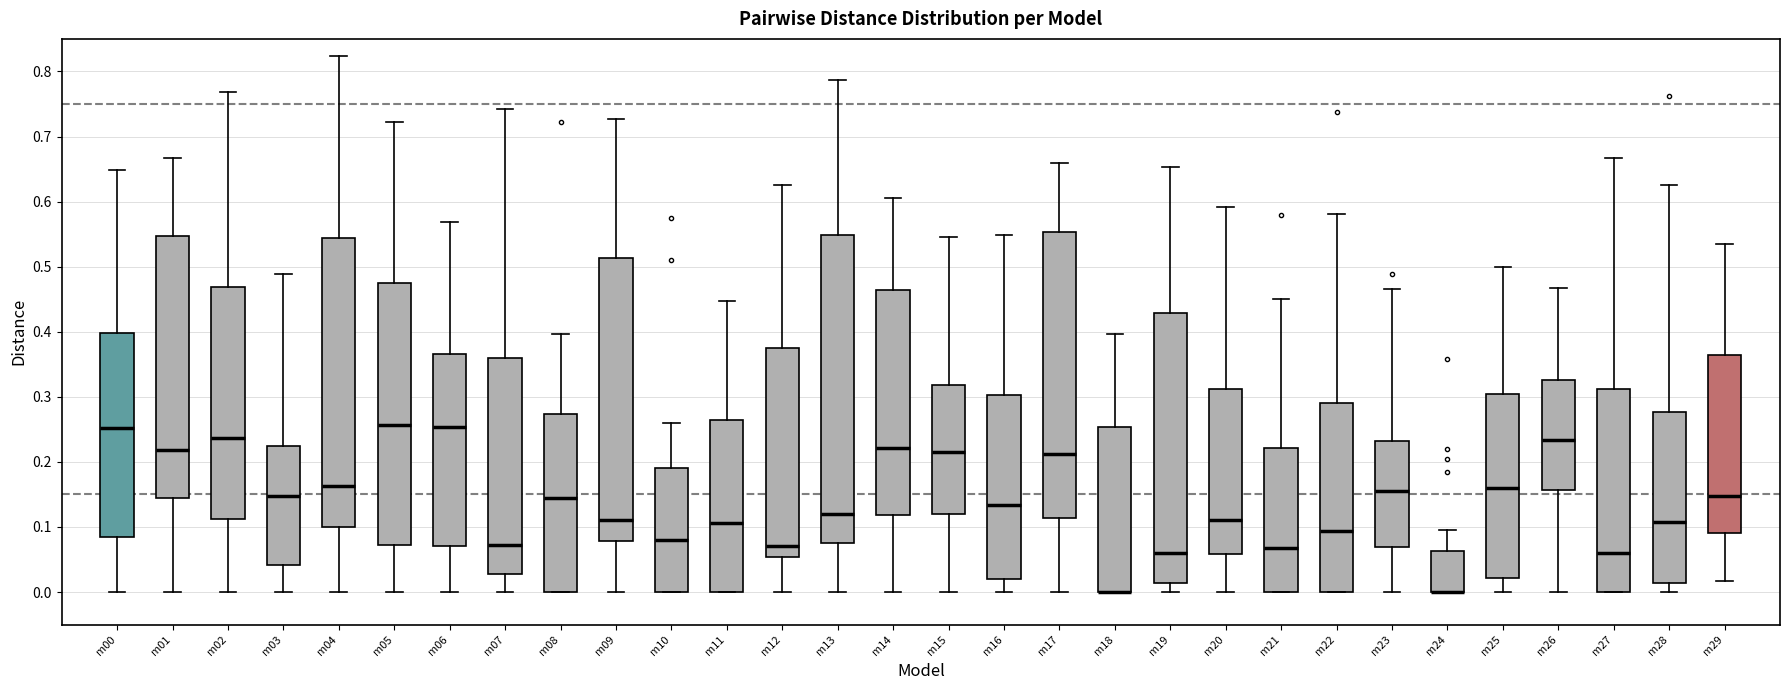

Reading left to right, read every box against the y-axis: the position of its median line, the range the box covers, and the ends of its whiskers. The values are not printed on the chart, so give them approximately, as read against the axis.

m00: median 0.25, box 0.08 to 0.40, whiskers 0.00 to 0.65
m01: median 0.22, box 0.14 to 0.55, whiskers 0.00 to 0.67
m02: median 0.24, box 0.11 to 0.47, whiskers 0.00 to 0.77
m03: median 0.15, box 0.04 to 0.22, whiskers 0.00 to 0.49
m04: median 0.16, box 0.10 to 0.54, whiskers 0.00 to 0.82
m05: median 0.26, box 0.07 to 0.48, whiskers 0.00 to 0.72
m06: median 0.25, box 0.07 to 0.37, whiskers 0.00 to 0.57
m07: median 0.07, box 0.03 to 0.36, whiskers 0.00 to 0.74
m08: median 0.14, box 0.00 to 0.27, whiskers 0.00 to 0.40
m09: median 0.11, box 0.08 to 0.51, whiskers 0.00 to 0.73
m10: median 0.08, box 0.00 to 0.19, whiskers 0.00 to 0.26
m11: median 0.11, box 0.00 to 0.27, whiskers 0.00 to 0.45
m12: median 0.07, box 0.05 to 0.37, whiskers 0.00 to 0.63
m13: median 0.12, box 0.08 to 0.55, whiskers 0.00 to 0.79
m14: median 0.22, box 0.12 to 0.46, whiskers 0.00 to 0.61
m15: median 0.22, box 0.12 to 0.32, whiskers 0.00 to 0.55
m16: median 0.13, box 0.02 to 0.30, whiskers 0.00 to 0.55
m17: median 0.21, box 0.11 to 0.55, whiskers 0.00 to 0.66
m18: median 0.00 (drawn on the box's lower edge), box 0.00 to 0.25, whiskers 0.00 to 0.40
m19: median 0.06, box 0.01 to 0.43, whiskers 0.00 to 0.65
m20: median 0.11, box 0.06 to 0.31, whiskers 0.00 to 0.59
m21: median 0.07, box 0.00 to 0.22, whiskers 0.00 to 0.45
m22: median 0.09, box 0.00 to 0.29, whiskers 0.00 to 0.58
m23: median 0.15, box 0.07 to 0.23, whiskers 0.00 to 0.47
m24: median 0.00 (drawn on the box's lower edge), box 0.00 to 0.06, whiskers 0.00 to 0.10
m25: median 0.16, box 0.02 to 0.30, whiskers 0.00 to 0.50
m26: median 0.23, box 0.16 to 0.33, whiskers 0.00 to 0.47
m27: median 0.06, box 0.00 to 0.31, whiskers 0.00 to 0.67
m28: median 0.11, box 0.01 to 0.28, whiskers 0.00 to 0.63
m29: median 0.15, box 0.09 to 0.36, whiskers 0.02 to 0.54